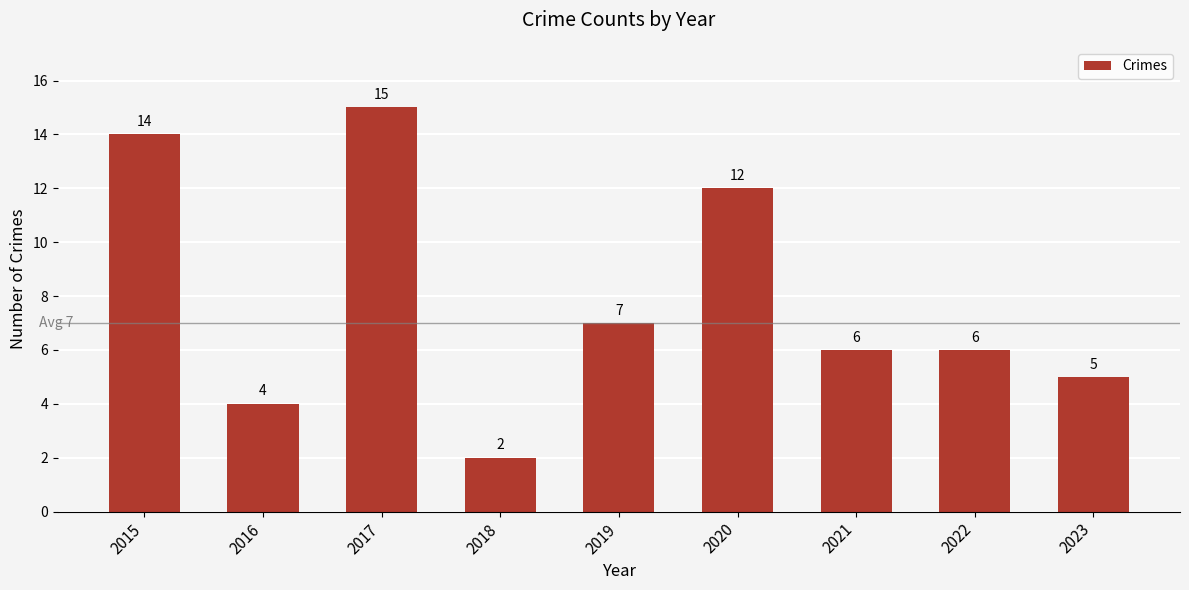

Reading left to right, list all the values displayed in this chart.

2015=14	2016=4	2017=15	2018=2	2019=7	2020=12	2021=6	2022=6	2023=5